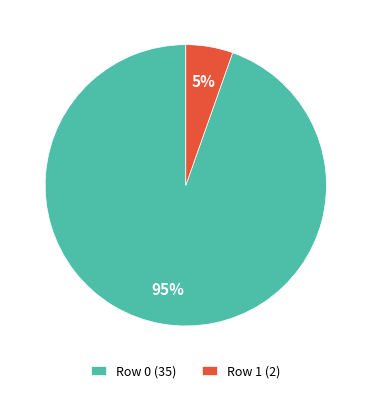

To the nearest percent, what is the combined percentage of Row 0 (35) and Row 1 (2)?

100%